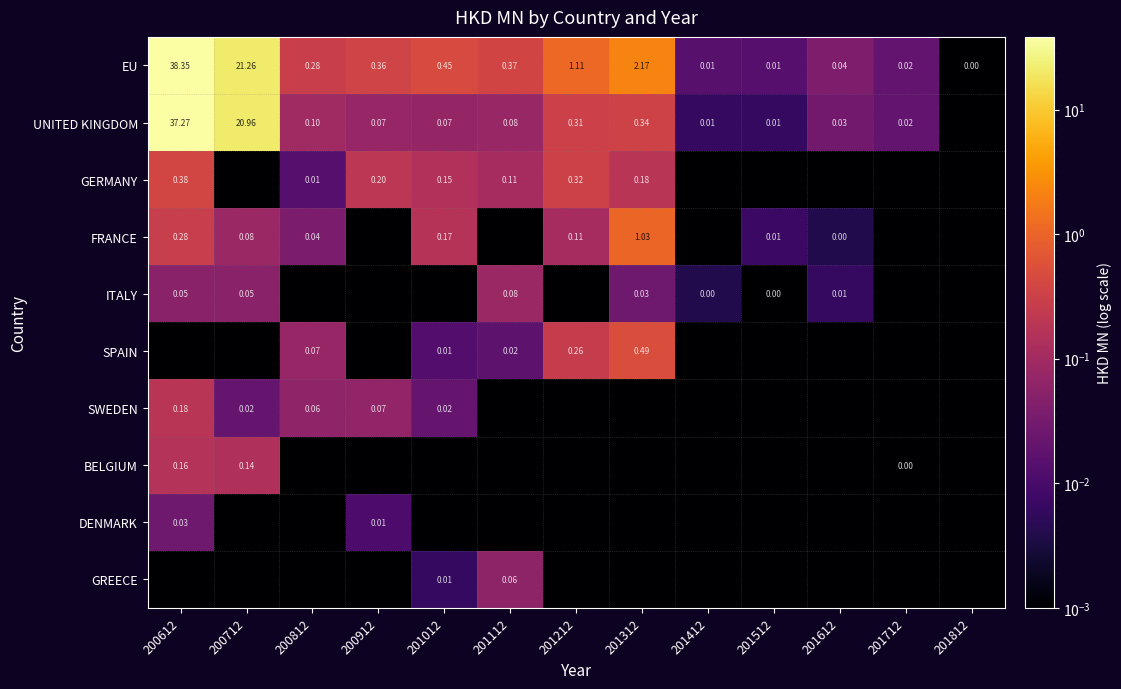

The value of FRANCE at 201012 is 0.2. True or false?

False